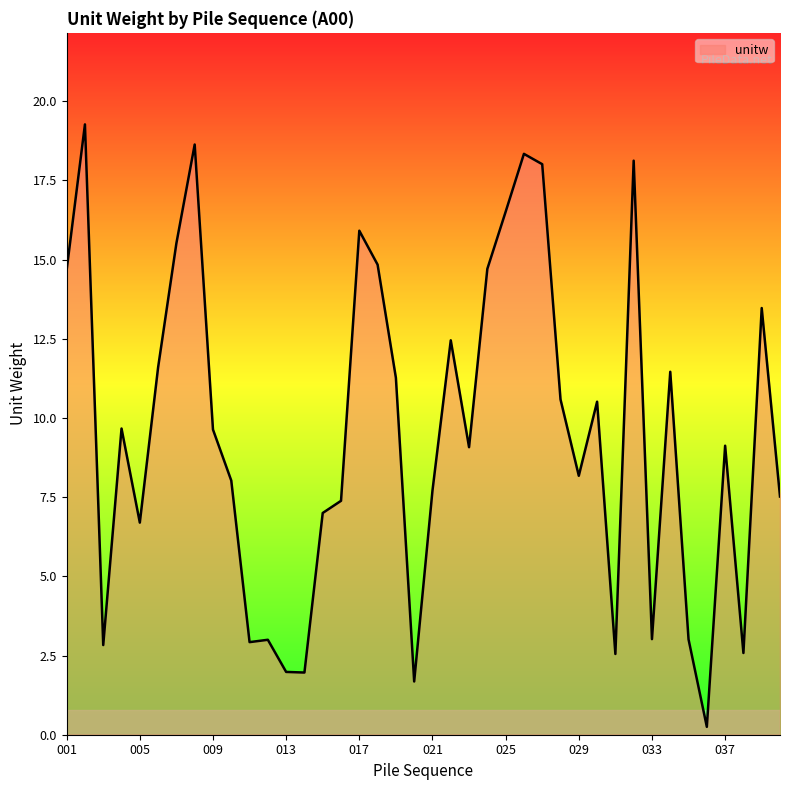

What is the greatest value displayed?

19.3